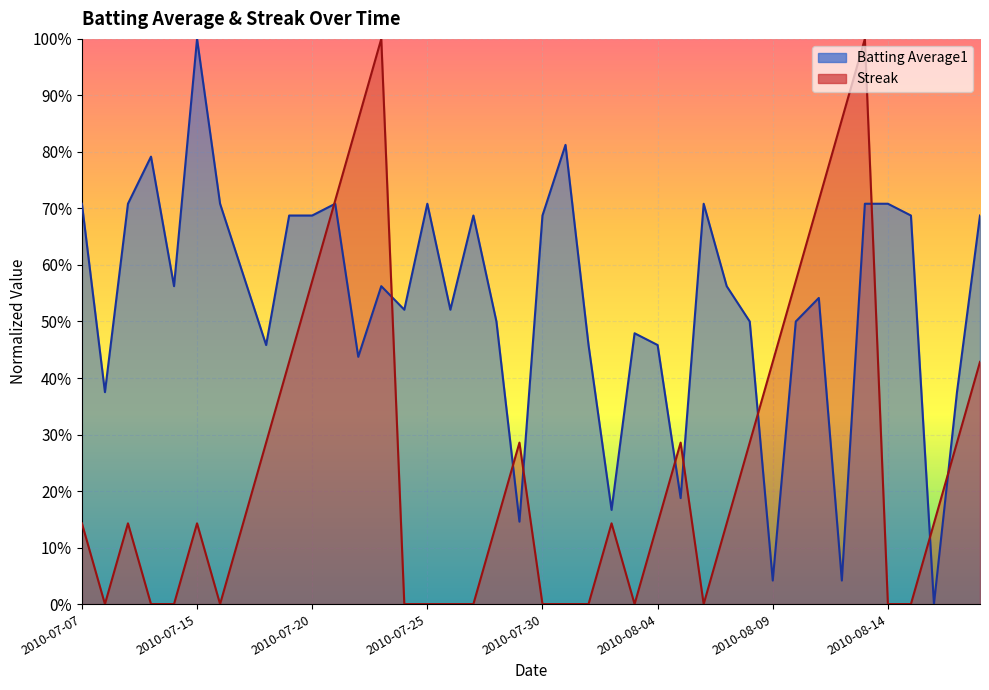

What is the maximum value shown in the chart?

1.0